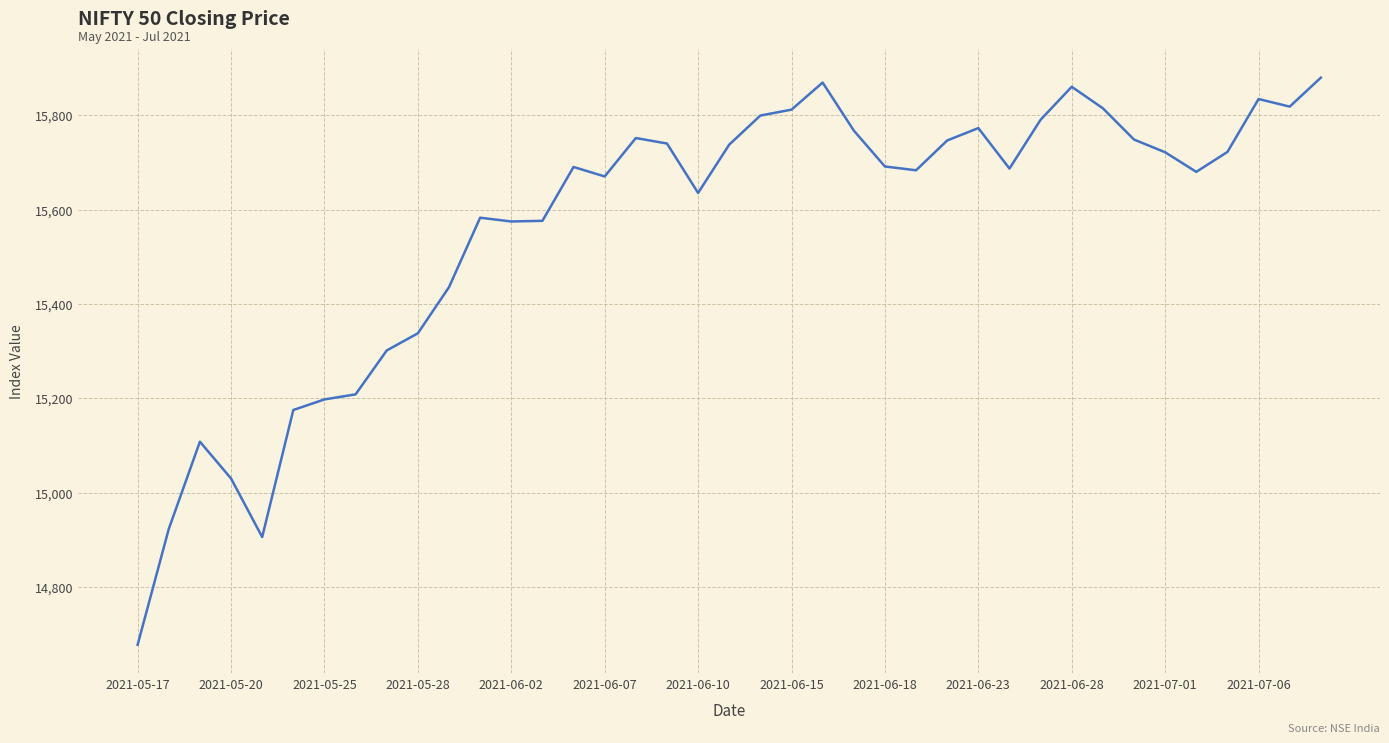

What is the difference between the maximum and minimum values?

1201.9